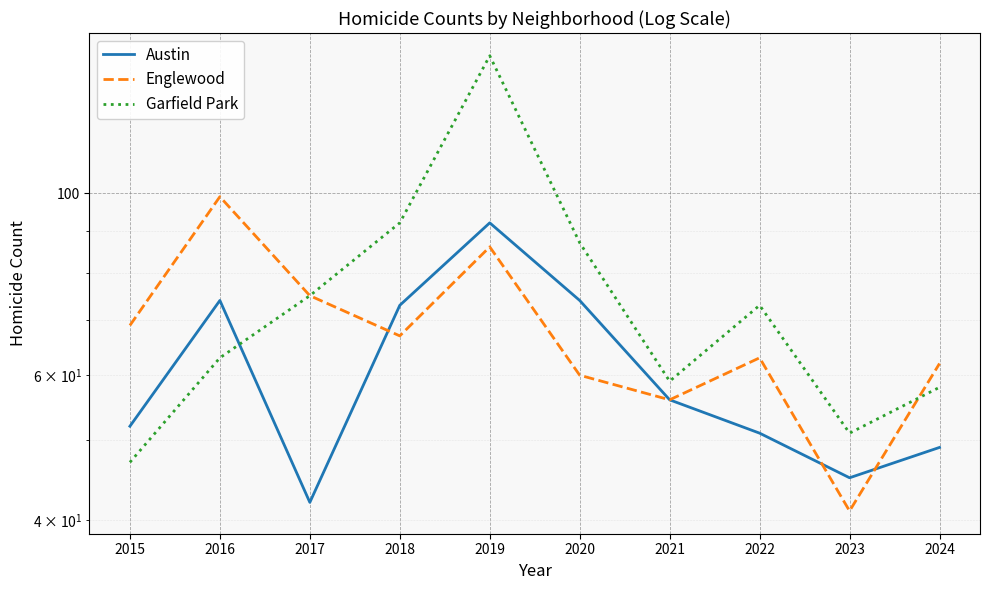

True or false: Austin and Englewood cross at least once.

True